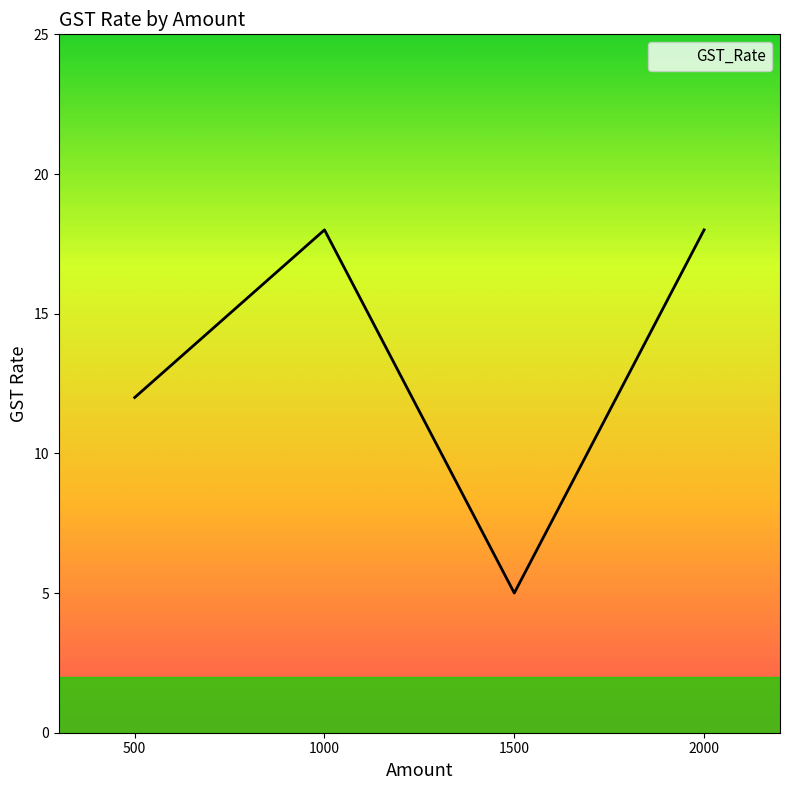

The chart shows a value of 3 at 1500. True or false?

False